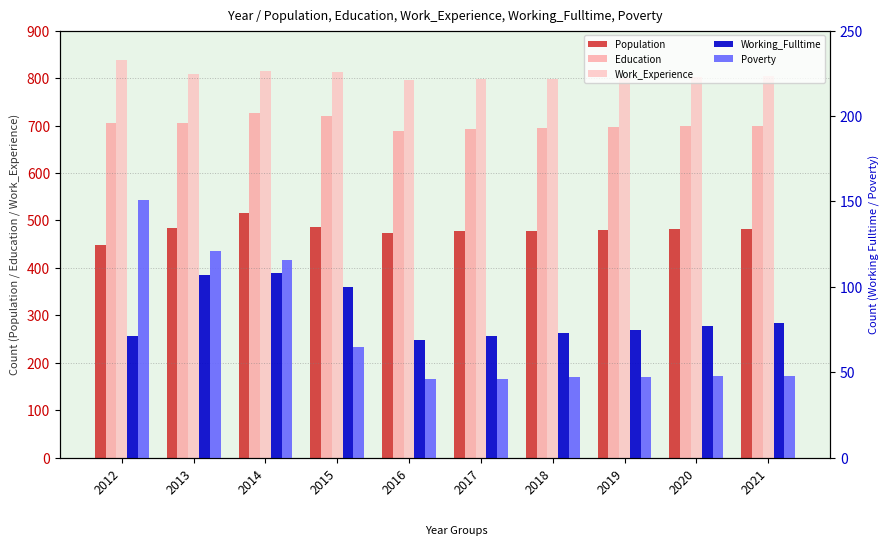

Between 2015 and 2016, which series saw the biggest shift?

Education